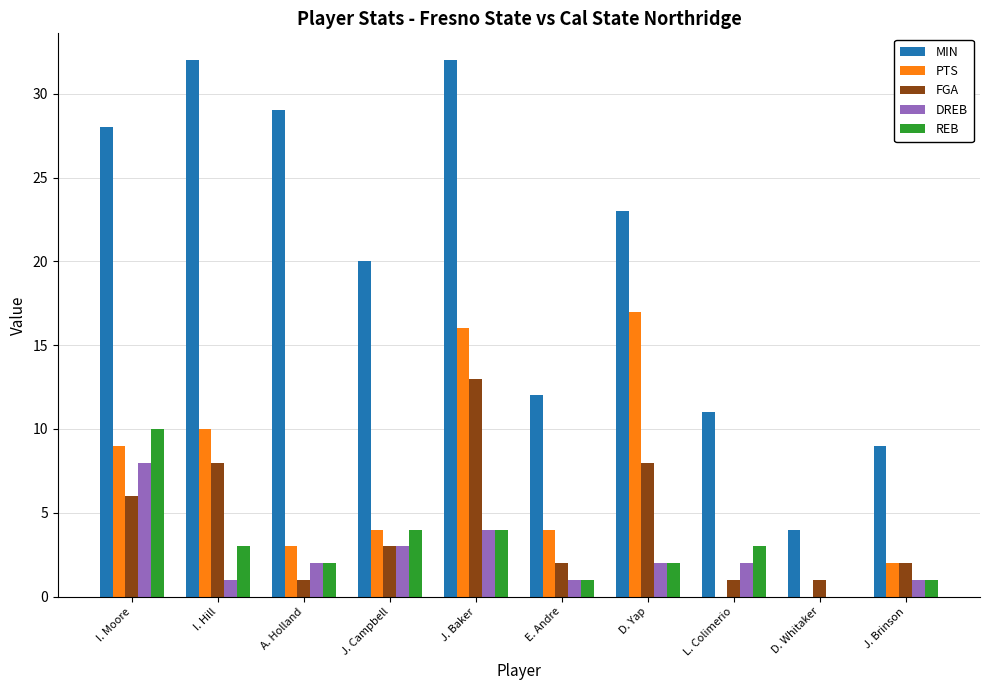

At which label does PTS reach its peak?

D. Yap